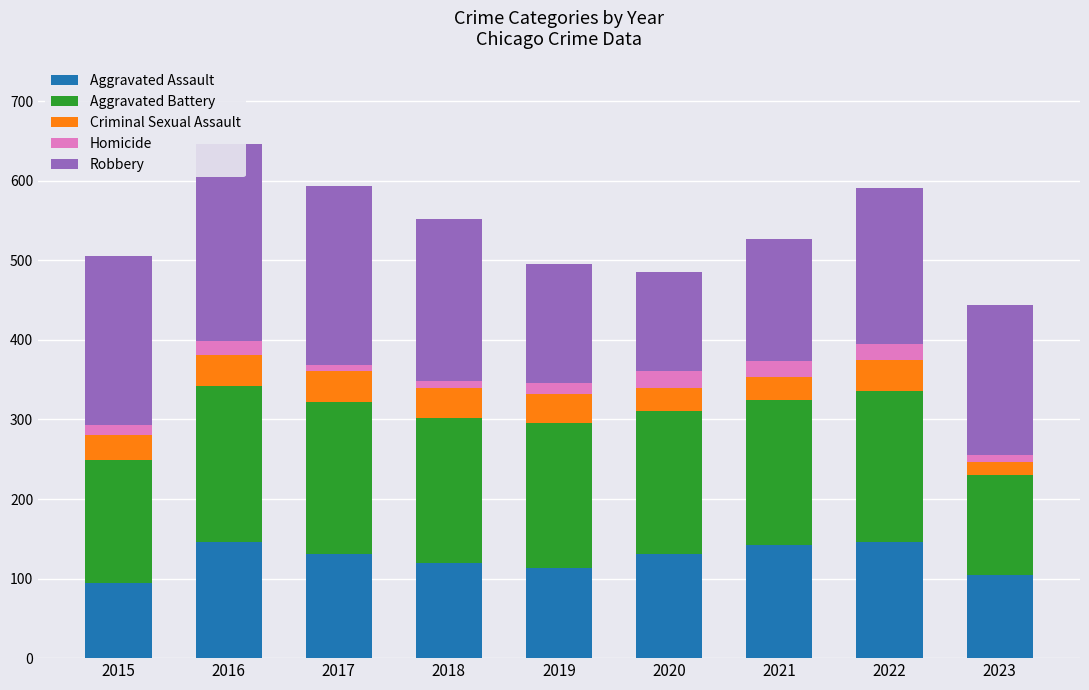

What is the total value across all series at 2020?

485